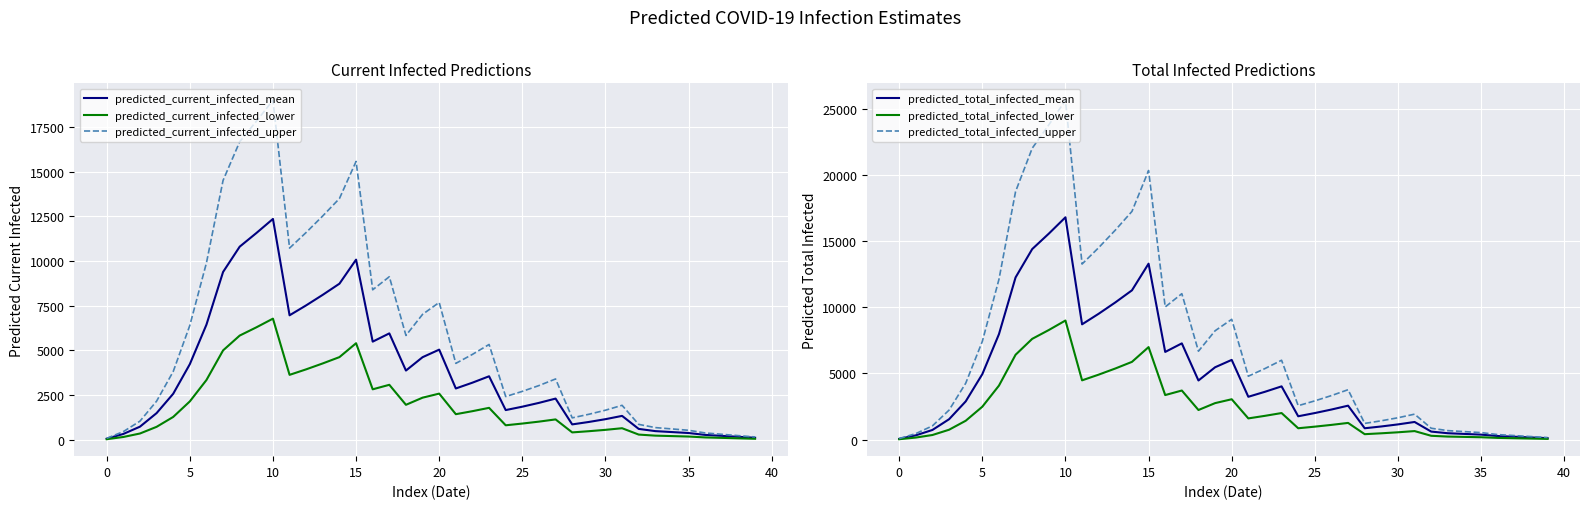

What is the average value of the predicted_current_infected_lower series?

1960